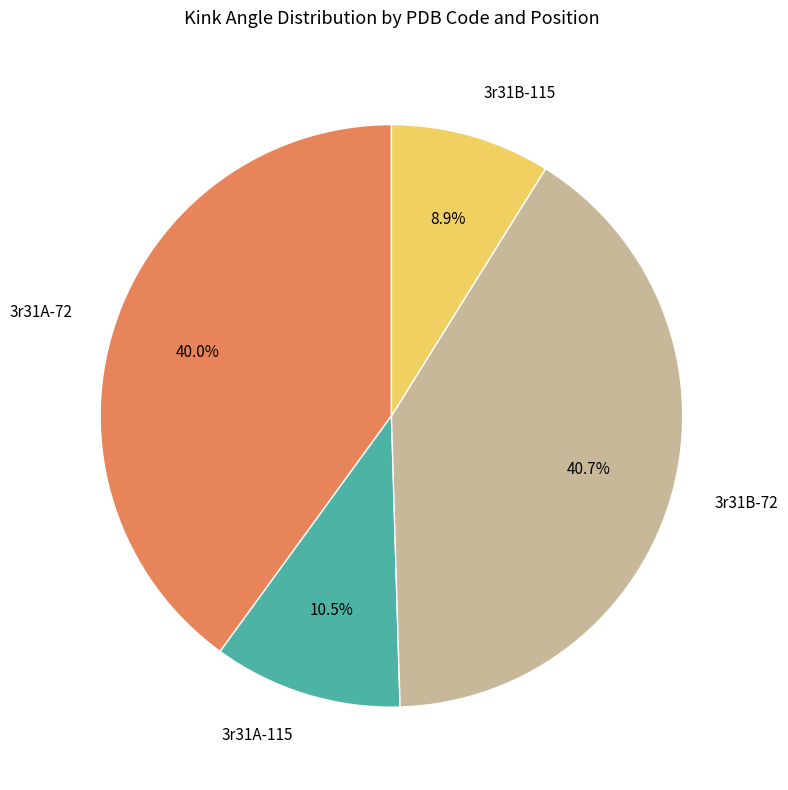

What is the total percentage of 3r31A-115 and 3r31B-72?

51.1%